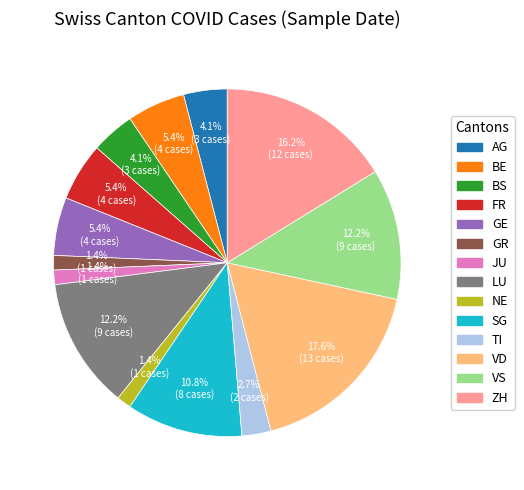

Does GR represent more than half of the total?

No